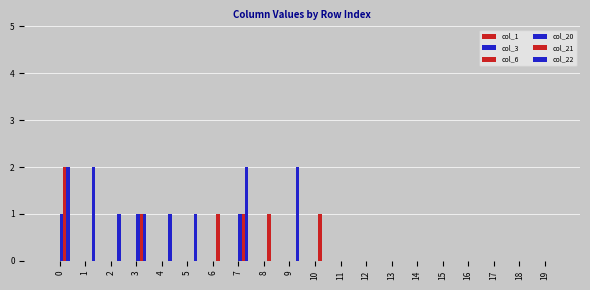

Reading left to right, transcribe all the data shown in this chart.

col_1: 0	0	0	0	0	0	0	0	0	0	0	0	0	0	0	0	0	0	0	0
col_3: 0	0	0	0	0	0	0	0	0	0	0	0	0	0	0	0	0	0	0	0
col_6: 0	0	0	0	0	0	0	0	0	0	0	0	0	0	0	0	0	0	0	0
col_20: 1	0	0	1	0	0	0	1	0	0	0	0	0	0	0	0	0	0	0	0
col_21: 2	0	0	1	0	0	1	1	1	0	1	0	0	0	0	0	0	0	0	0
col_22: 2	2	1	1	1	1	0	2	0	2	0	0	0	0	0	0	0	0	0	0